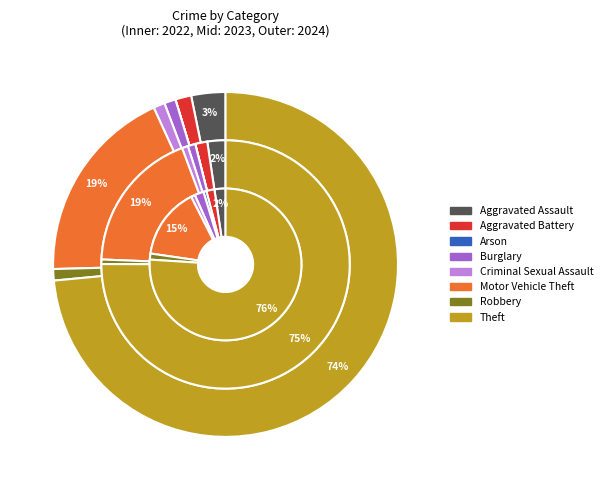

Does any single category account for the majority?

Yes